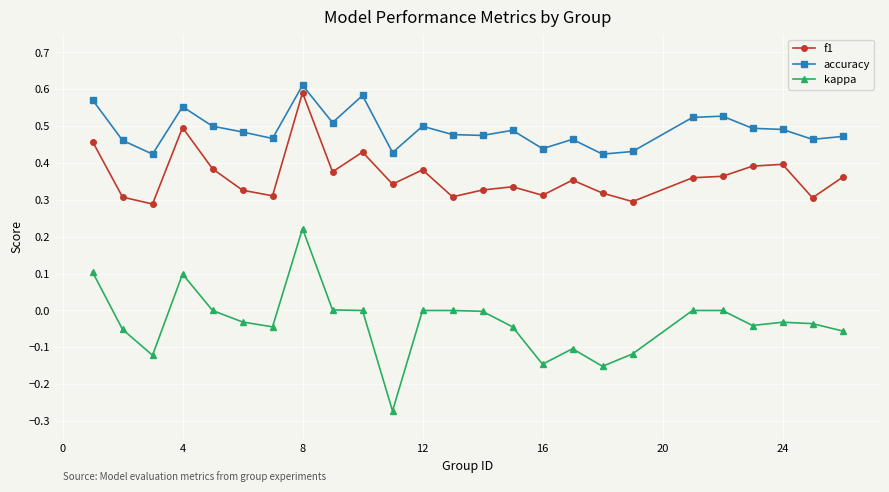

Does the chart display data point markers on the line(s)?

Yes